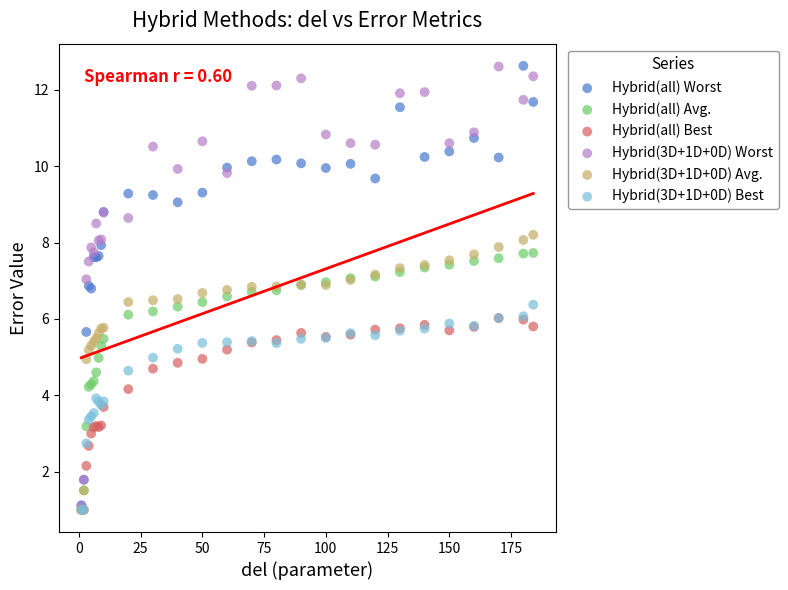

What are all the series names shown in the legend?

Hybrid(all) Worst, Hybrid(all) Avg., Hybrid(all) Best, Hybrid(3D+1D+0D) Worst, Hybrid(3D+1D+0D) Avg., Hybrid(3D+1D+0D) Best